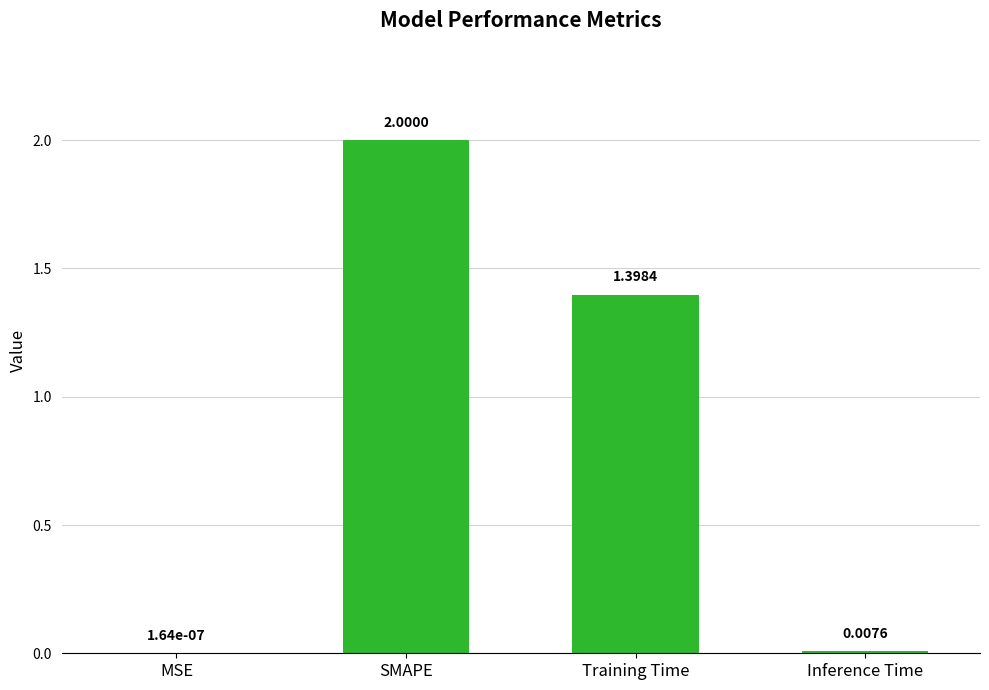

Count the number of data series in this chart.

1